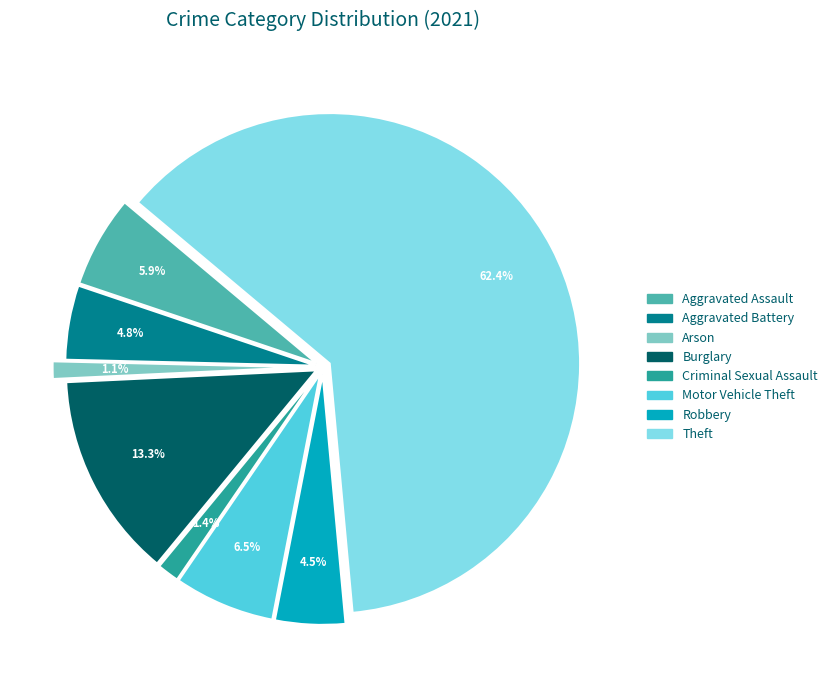

Does any single category account for the majority?

Yes